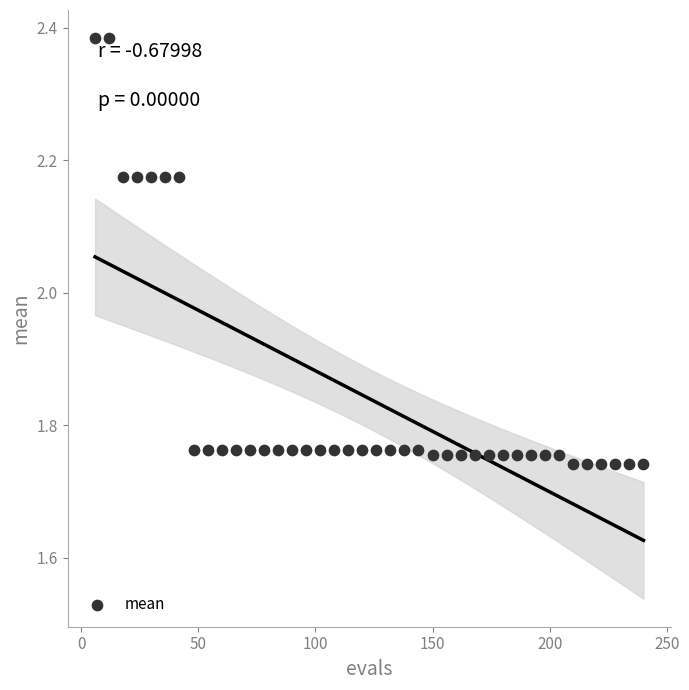

What is the range of X values (max minus min)?

234.0